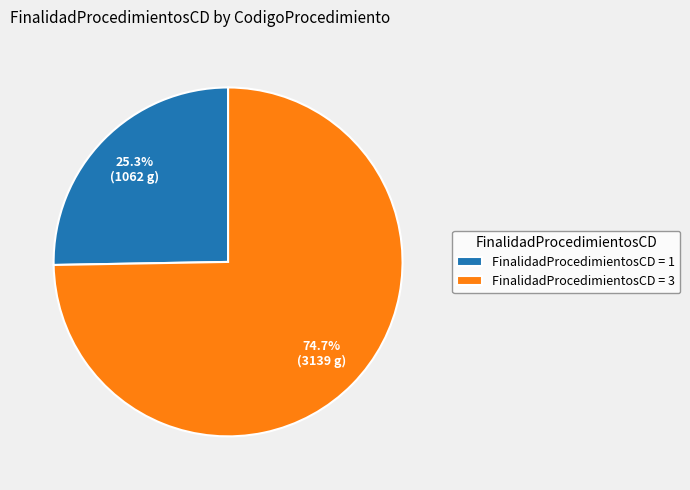

Which category has the biggest portion of the pie?

FinalidadProcedimientosCD = 3